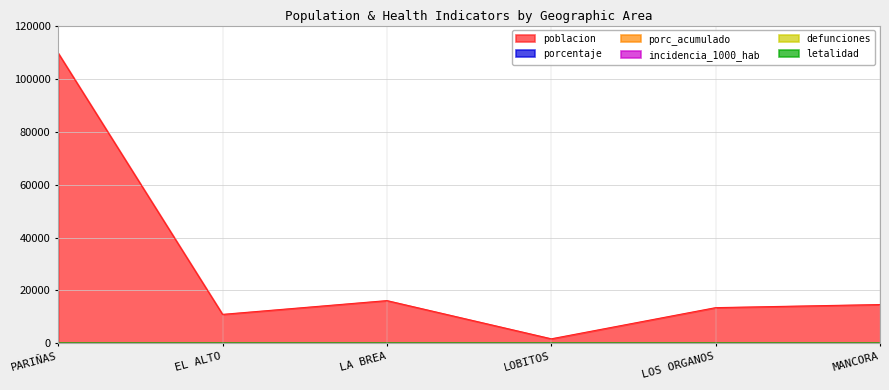

True or false: porcentaje and incidencia_1000_hab cross at least once.

False